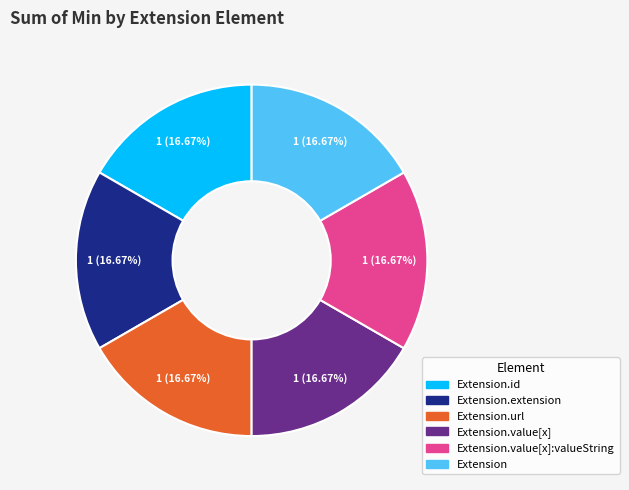

Approximately how many times larger is the value at Extension.value[x]:valueString compared to Extension.extension?

1.0